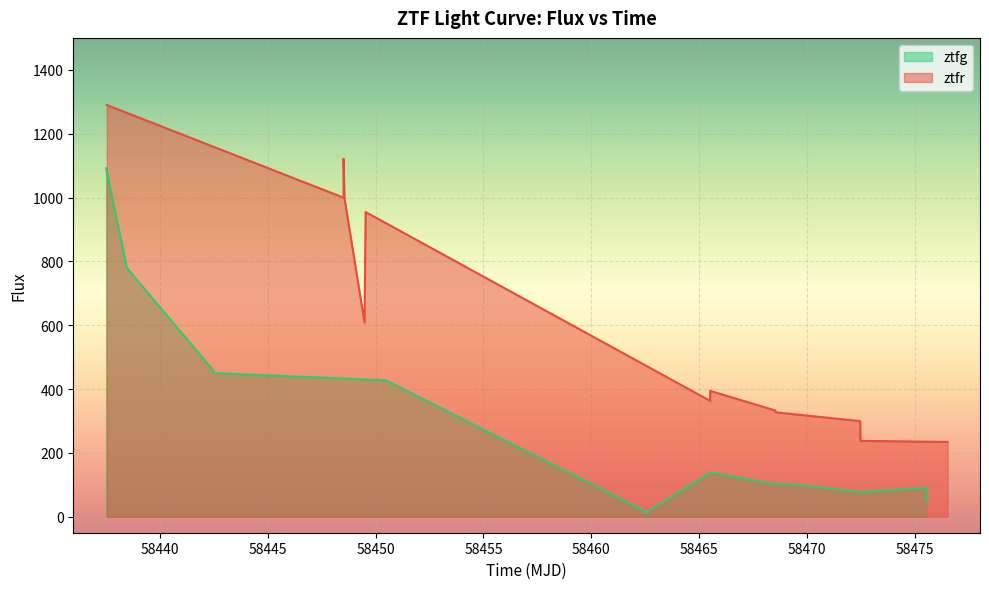

True or false: ztfg and ztfr cross at least once.

False